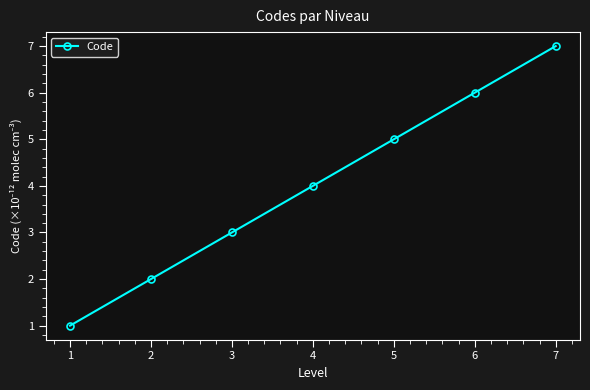

What is the difference between the maximum and minimum values?

6